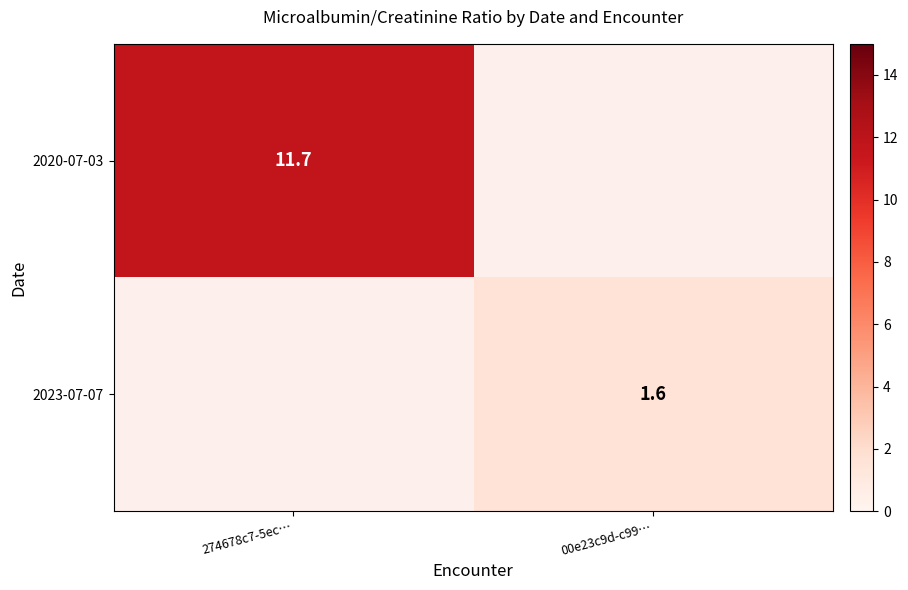

The value of 2020-07-03 at 274678c7-5ec… is 2.4. True or false?

False